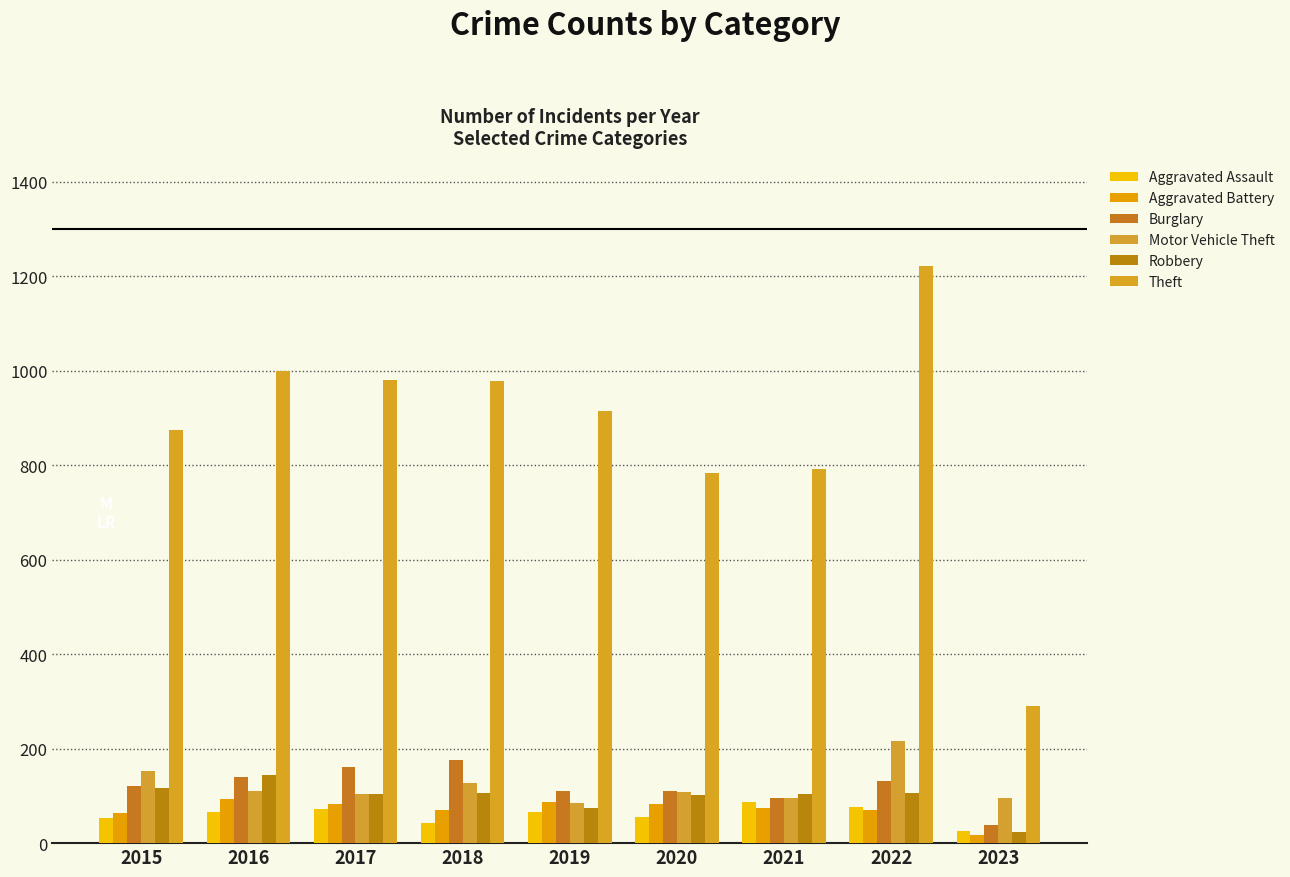

At which label does Aggravated Assault first exceed 65?

2016